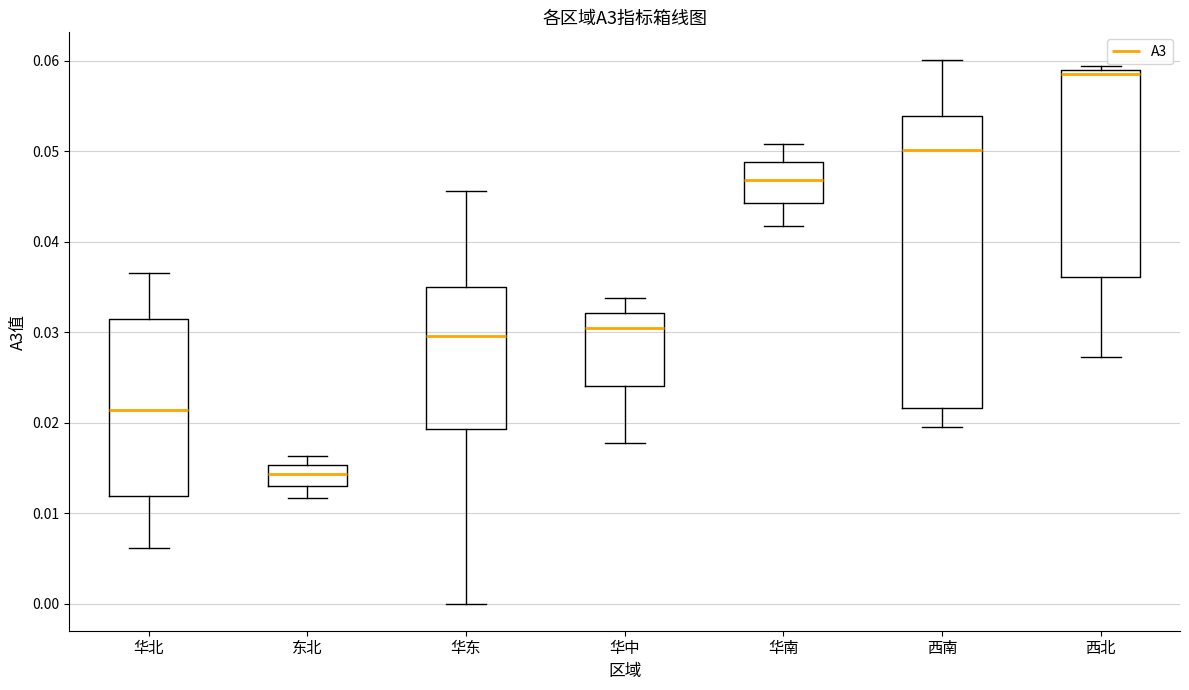

Comparing the boxes themselves (not the whiskers), which one is the tallest?

西南